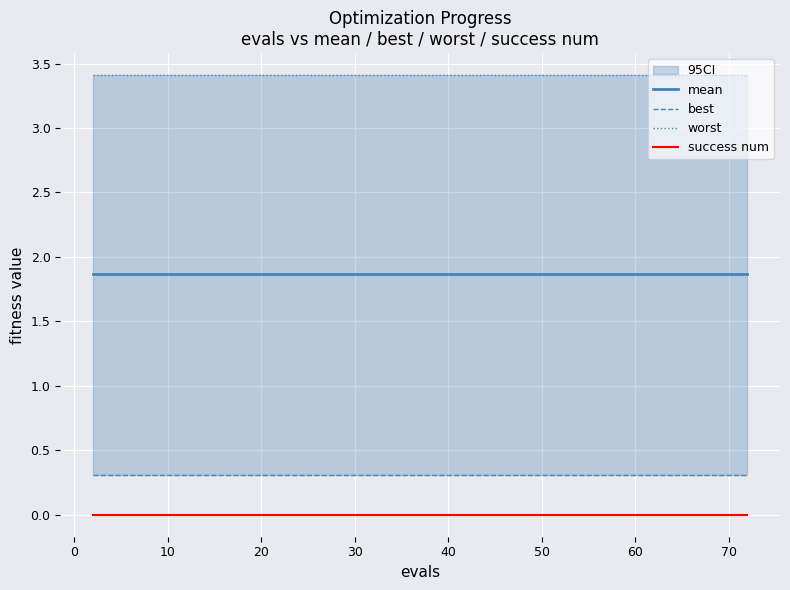

True or false: mean and success num cross at least once.

False